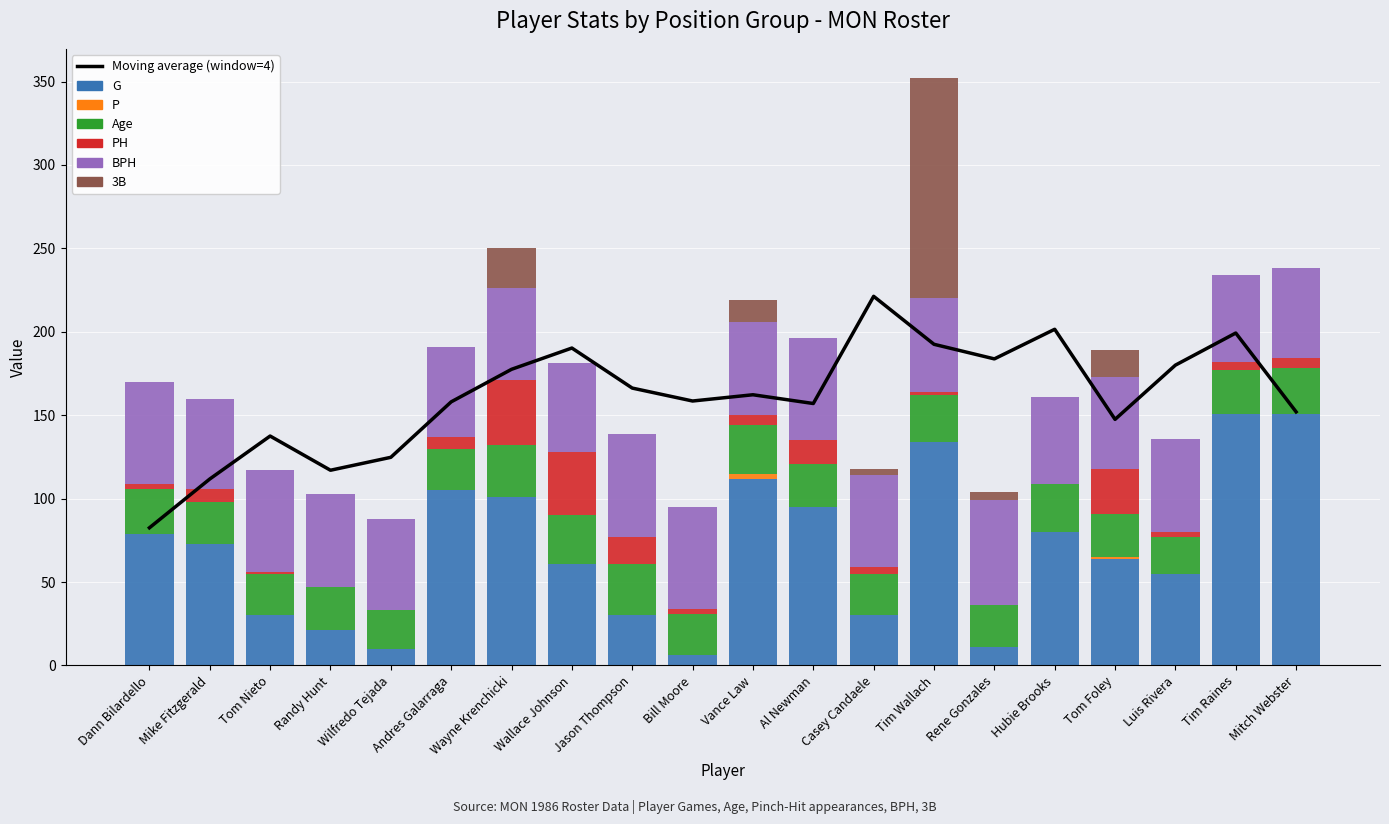

Rank the categories by 3B value from highest to lowest.

Tim Wallach, Wayne Krenchicki, Tom Foley, Vance Law, Rene Gonzales, Casey Candaele, Dann Bilardello, Mike Fitzgerald, Tom Nieto, Randy Hunt, Wilfredo Tejada, Andres Galarraga, Wallace Johnson, Jason Thompson, Bill Moore, Al Newman, Hubie Brooks, Luis Rivera, Tim Raines, Mitch Webster